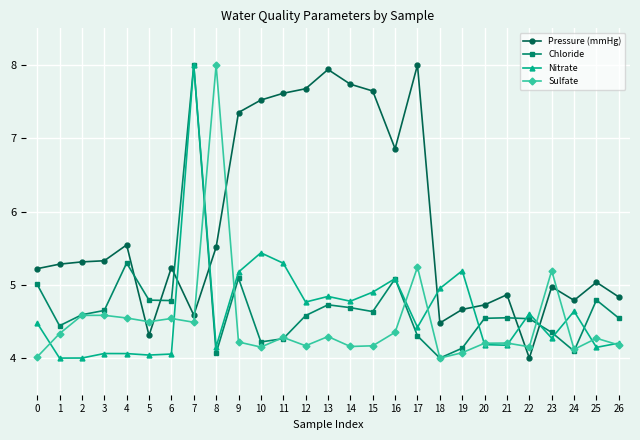

Which series changed the most between 2 and 25?

Sulfate